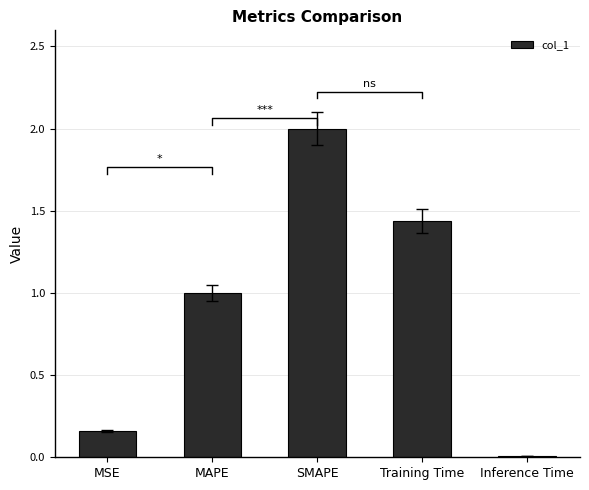

List the labels in order of value, smallest first.

Inference Time, MSE, MAPE, Training Time, SMAPE